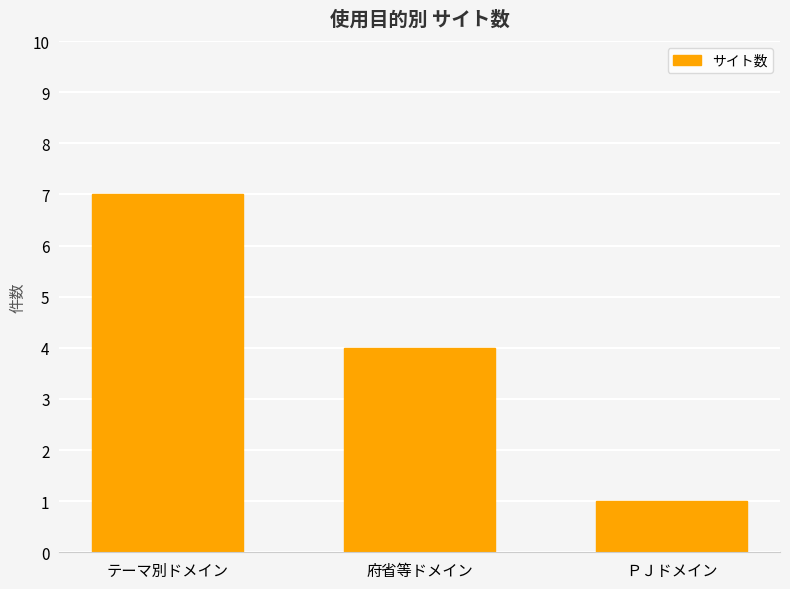

What is the minimum value shown in the chart?

1